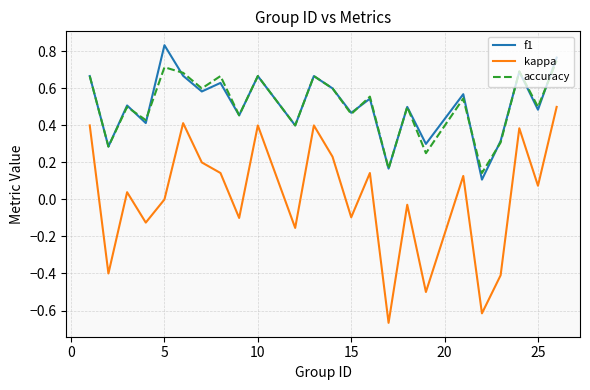

List the series in order of their peak value, highest first.

f1, accuracy, kappa